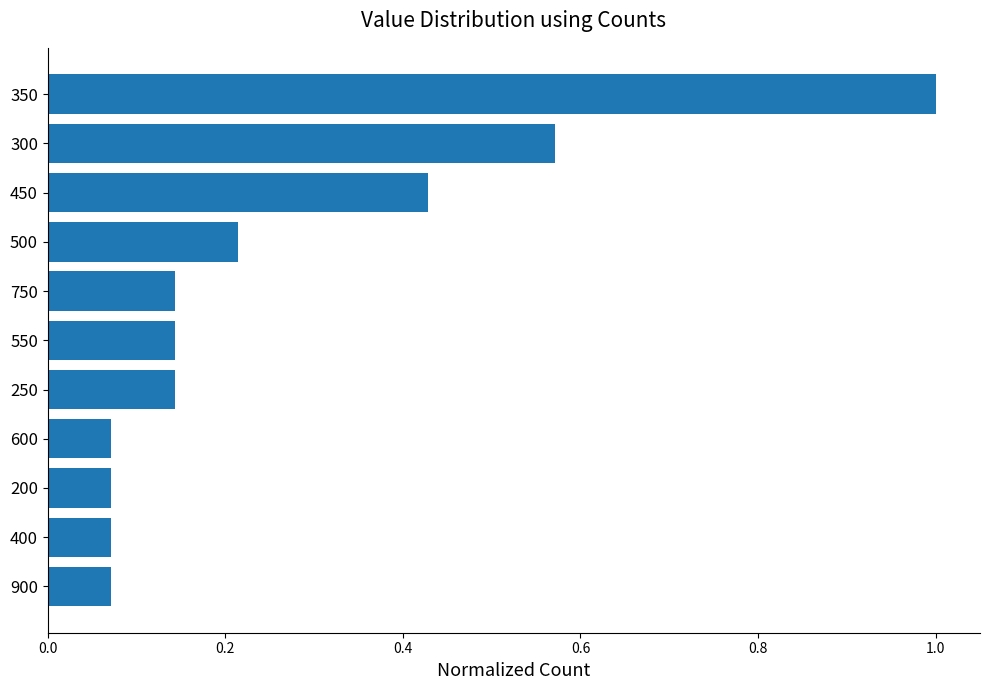

Which category has the highest value across all series?

350